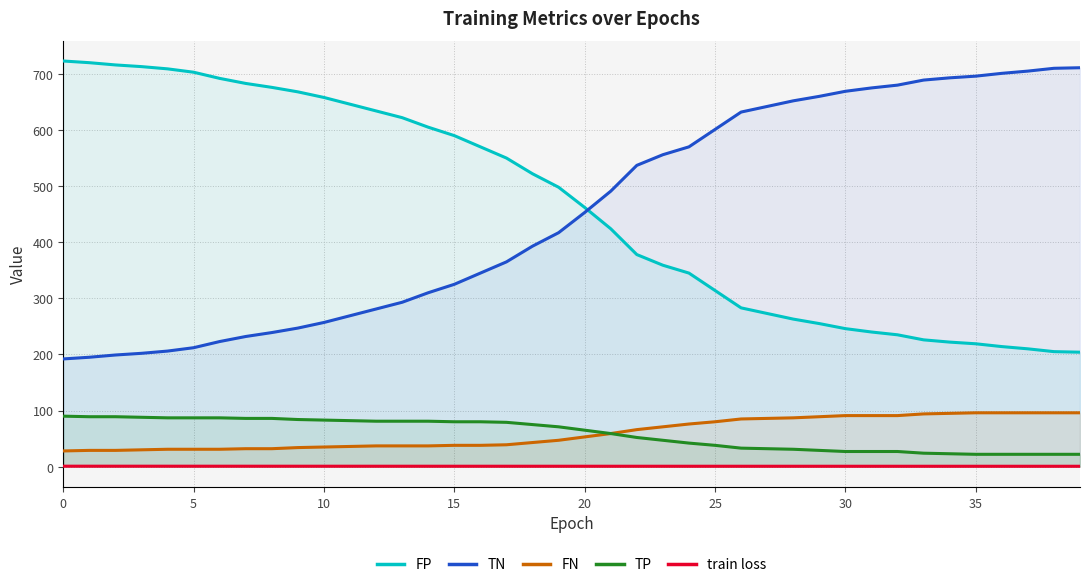

What is the maximum value for FP?

723.0